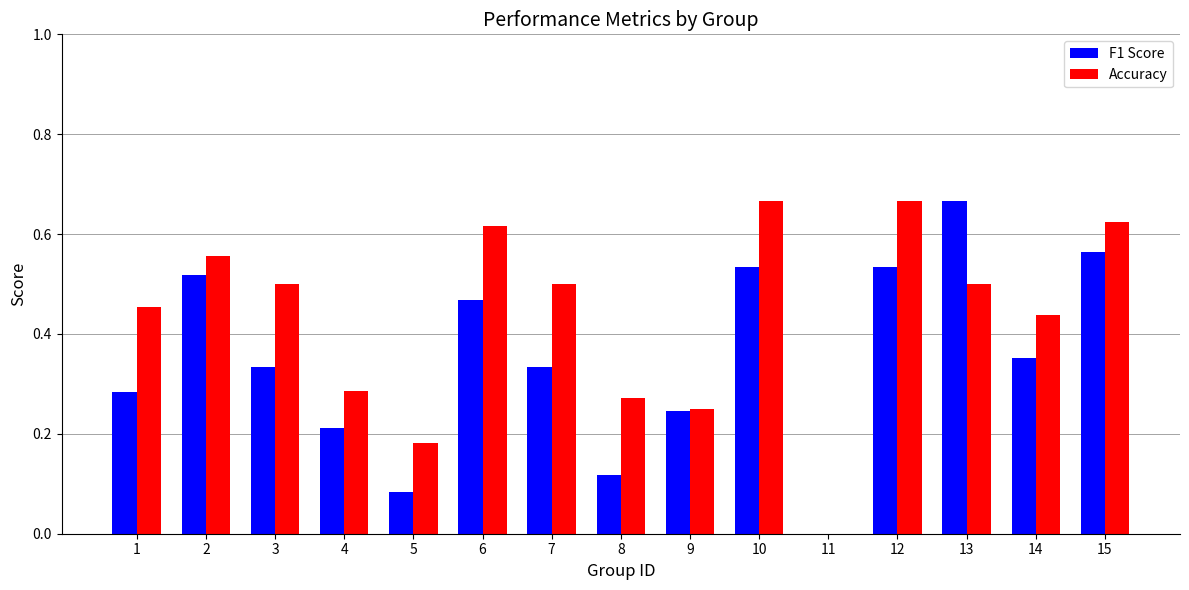

Where is F1 Score nearest to the value 0?

11